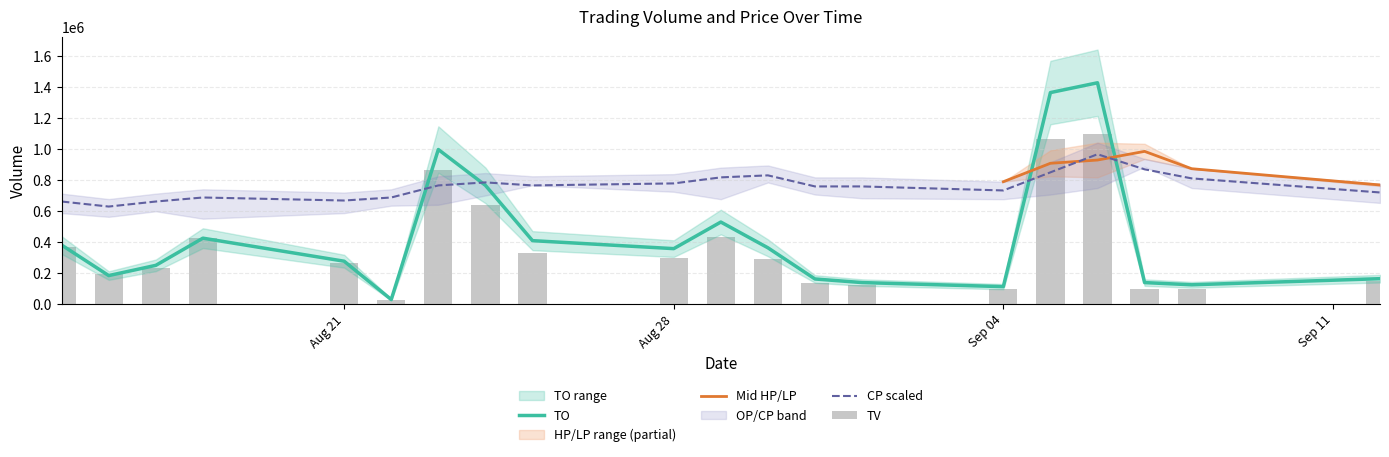

Which series has the widest spread of values?

TO